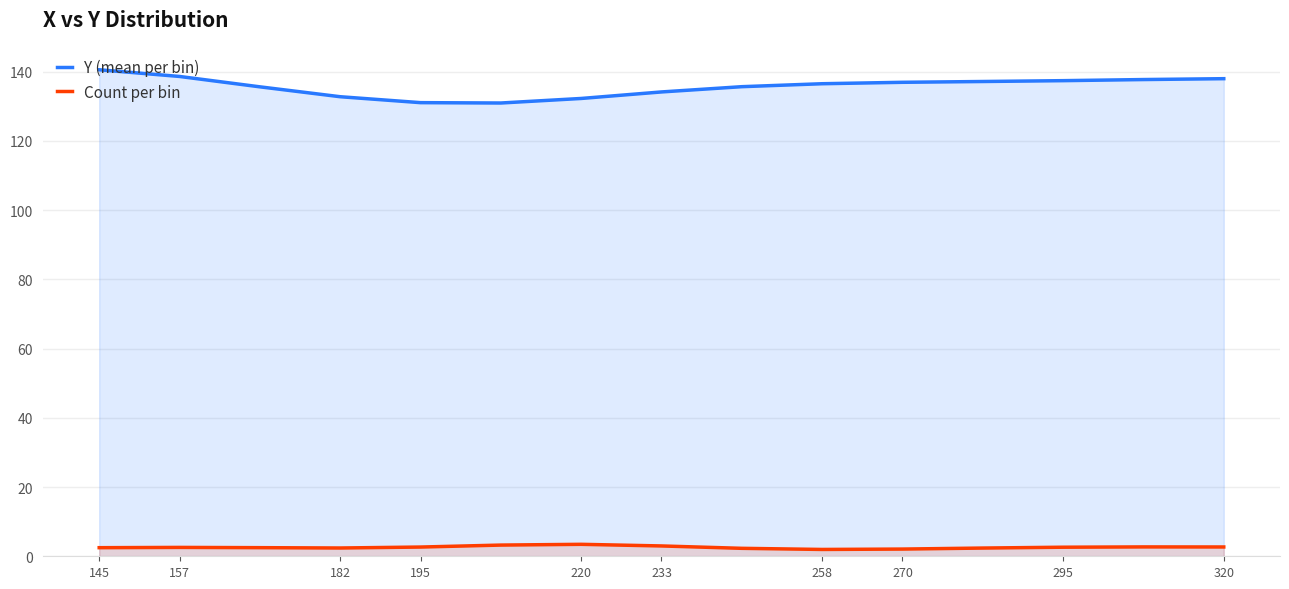

True or false: Count per bin has a value of 1.7 at 145.

False